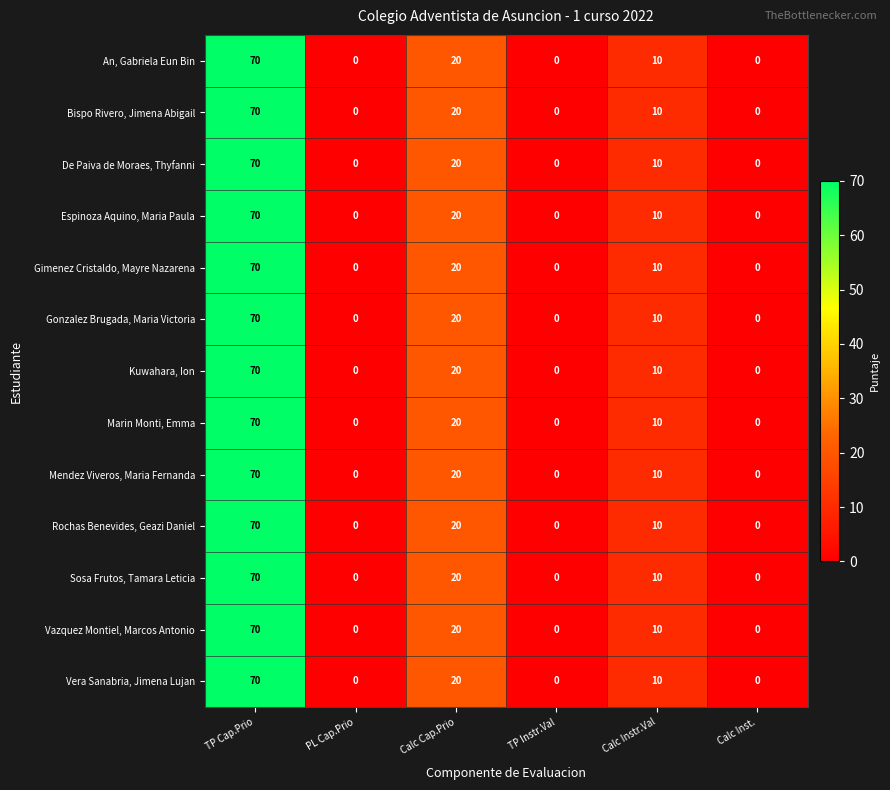

What is the average value of the Marin Monti, Emma series?

17